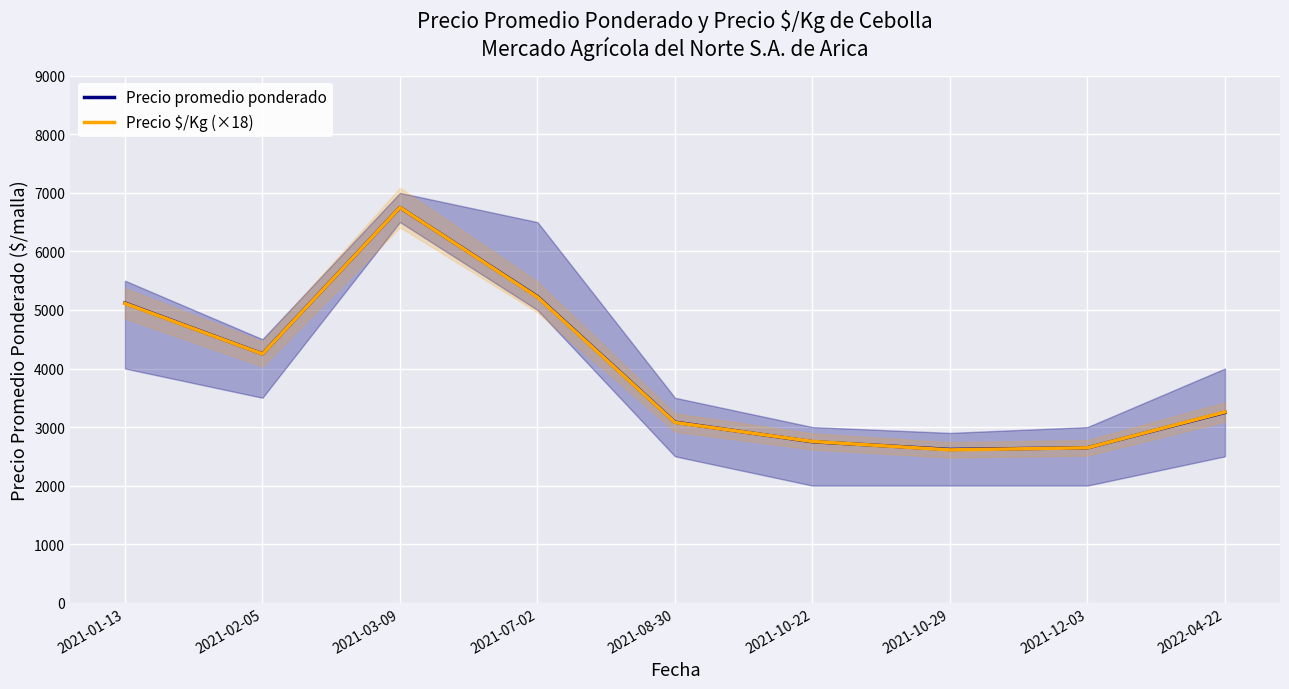

How many intersections are there between Precio promedio ponderado and Precio $/Kg (×18)?

2